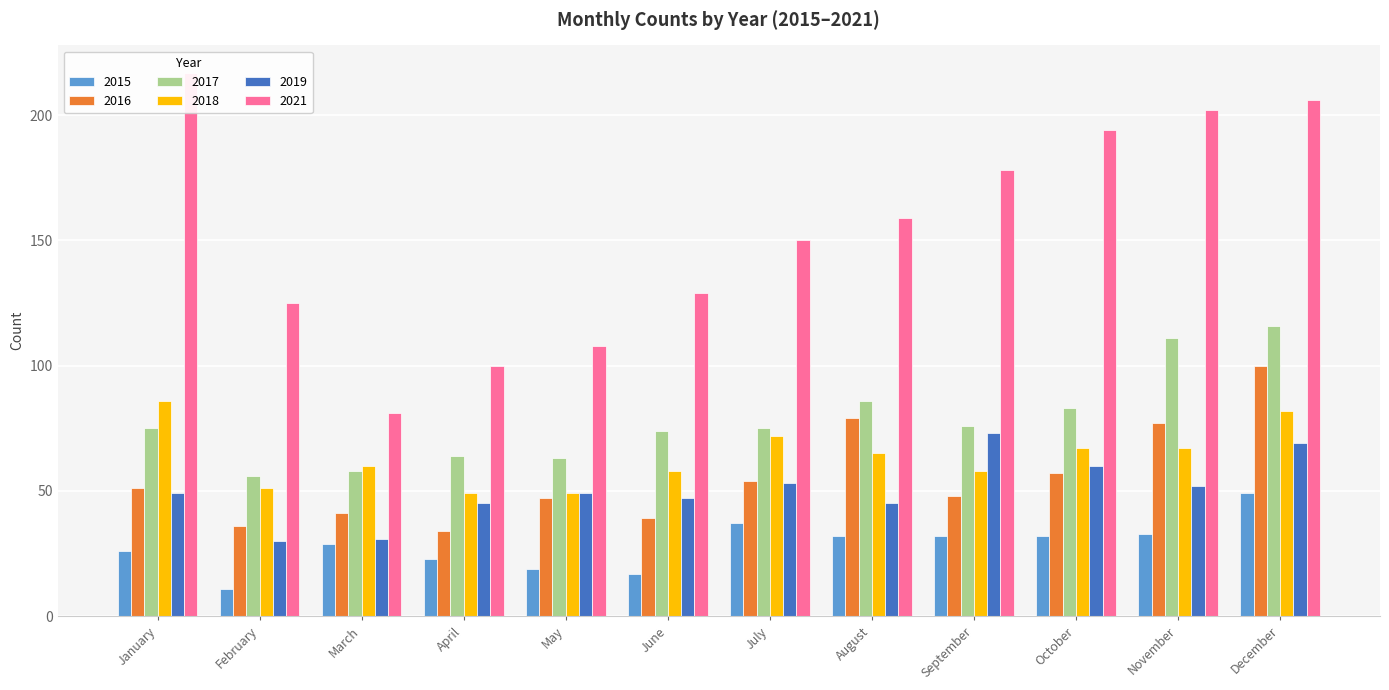

The value of 2015 at December is 49. True or false?

True